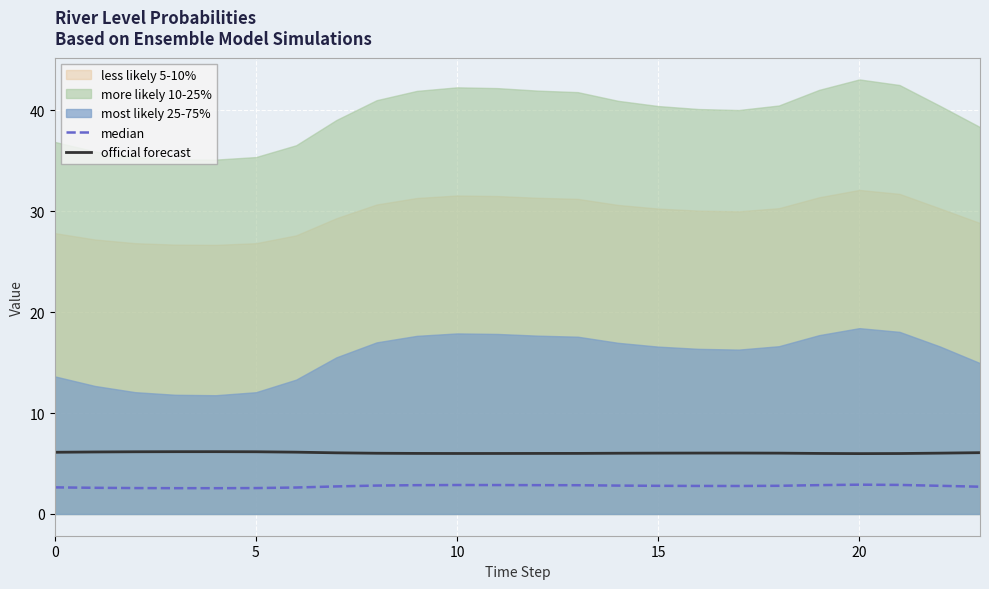

True or false: median has a value of 1.5 at 18.

False